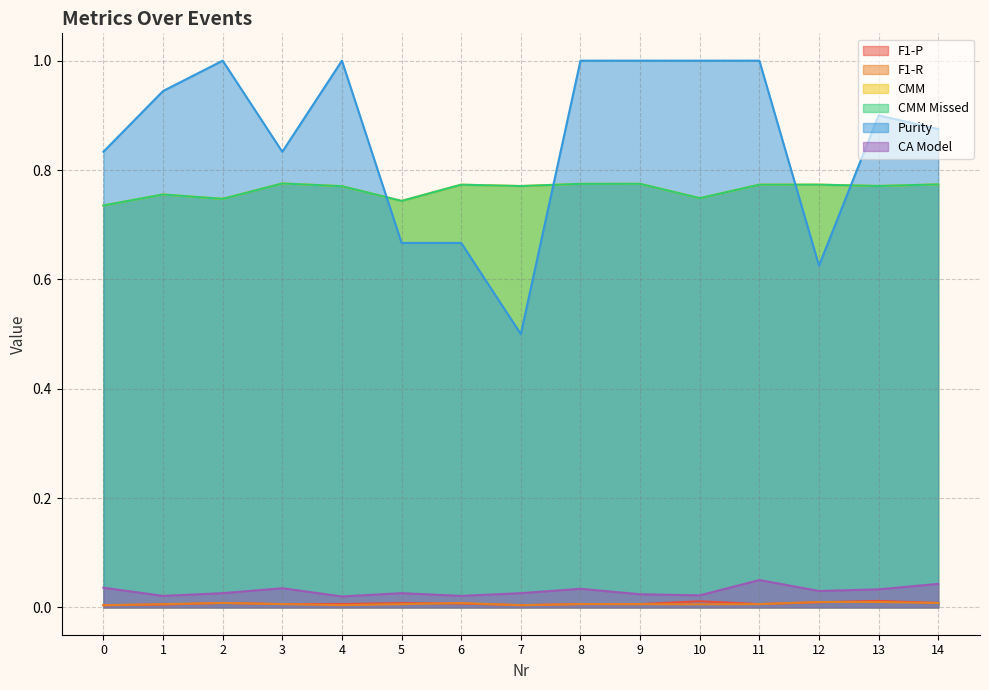

Where is the first local minimum for Purity?

3